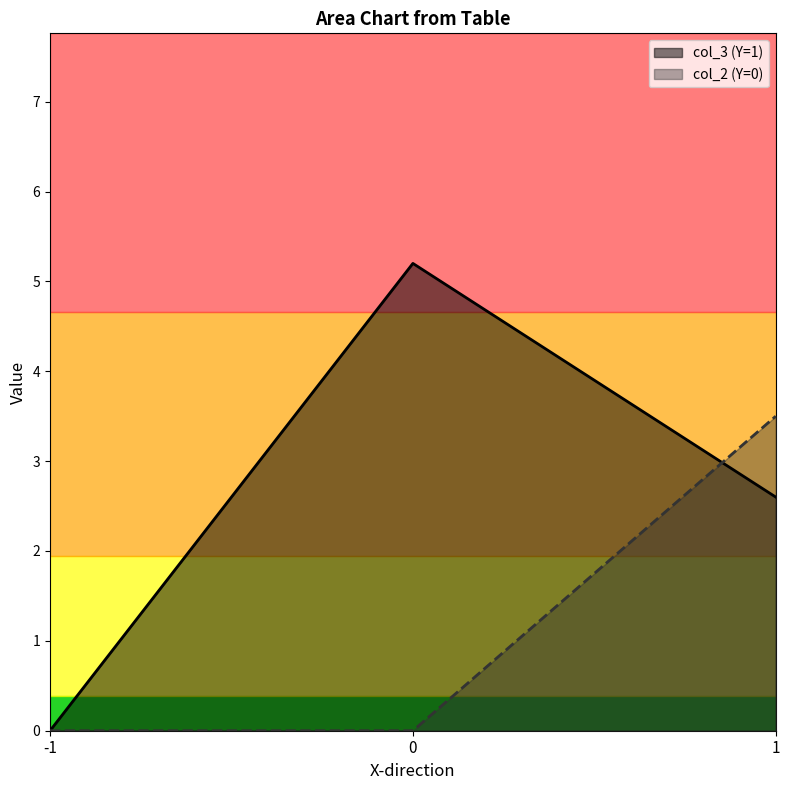

Reading right to left, extract all data points from this chart.

col_3 (Y=1): 1=2.6	0=5.2	-1=0.0
col_2 (Y=0): 1=3.5	0=0.0	-1=0.0